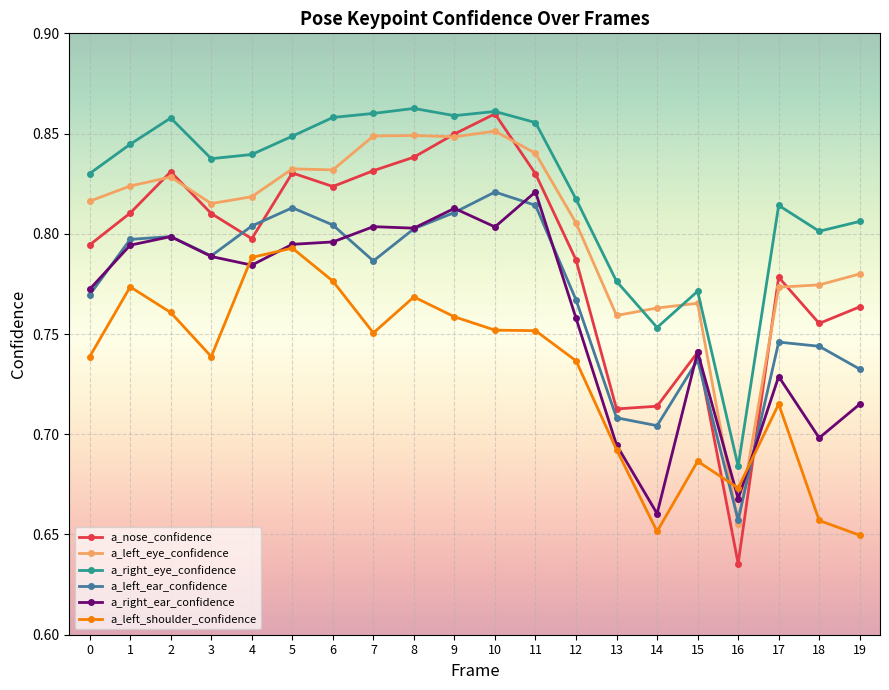

Which series has the largest total across all categories?

a_right_eye_confidence